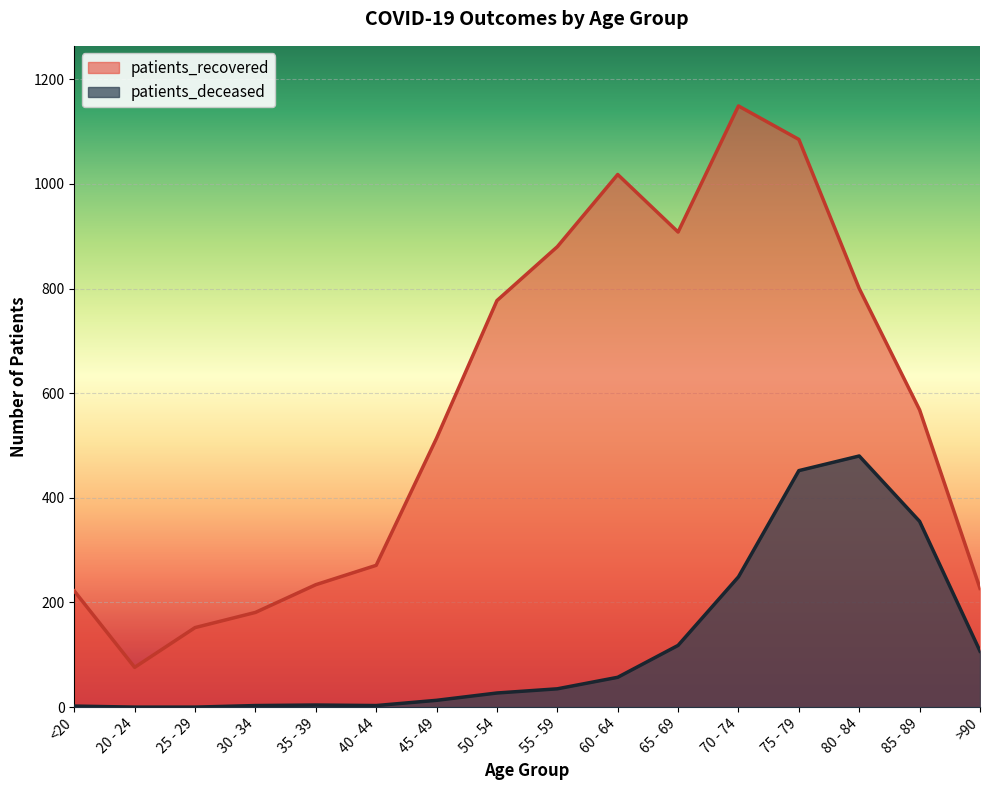

In patients_recovered, how many points are higher than both neighbors (excluding endpoints)?

2